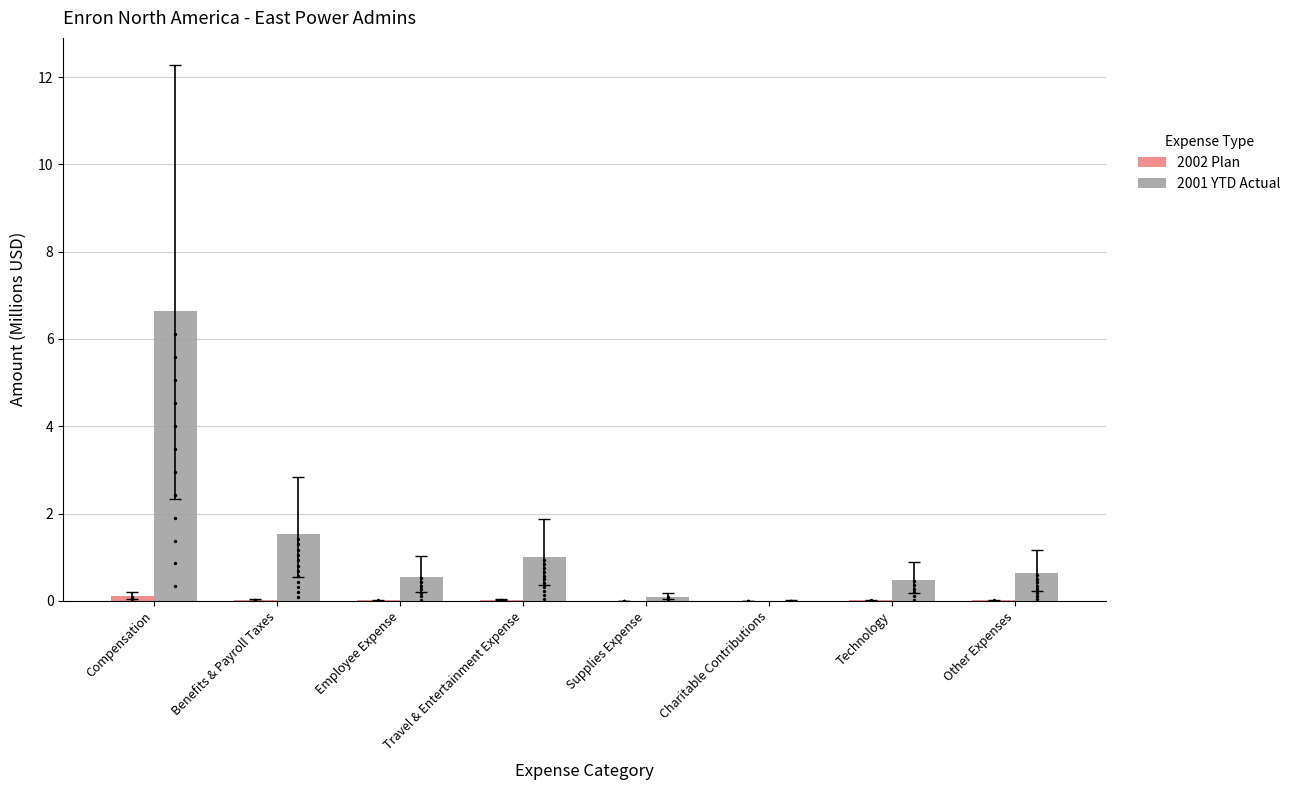

Which series reaches the minimum Y coordinate?

2002 Plan